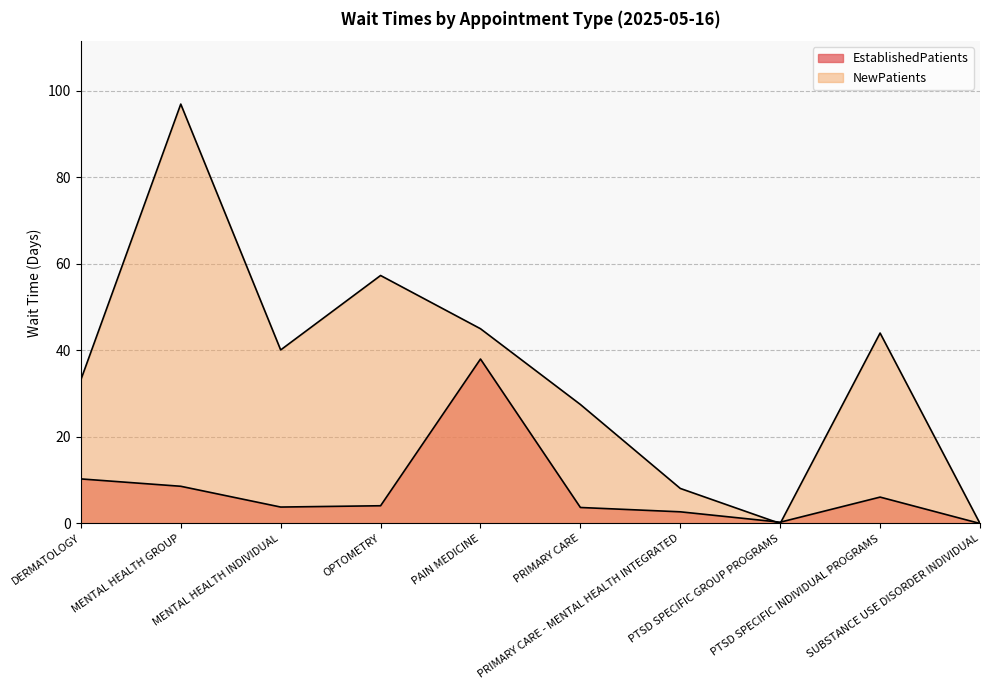

True or false: NewPatients and EstablishedPatients cross at least once.

True